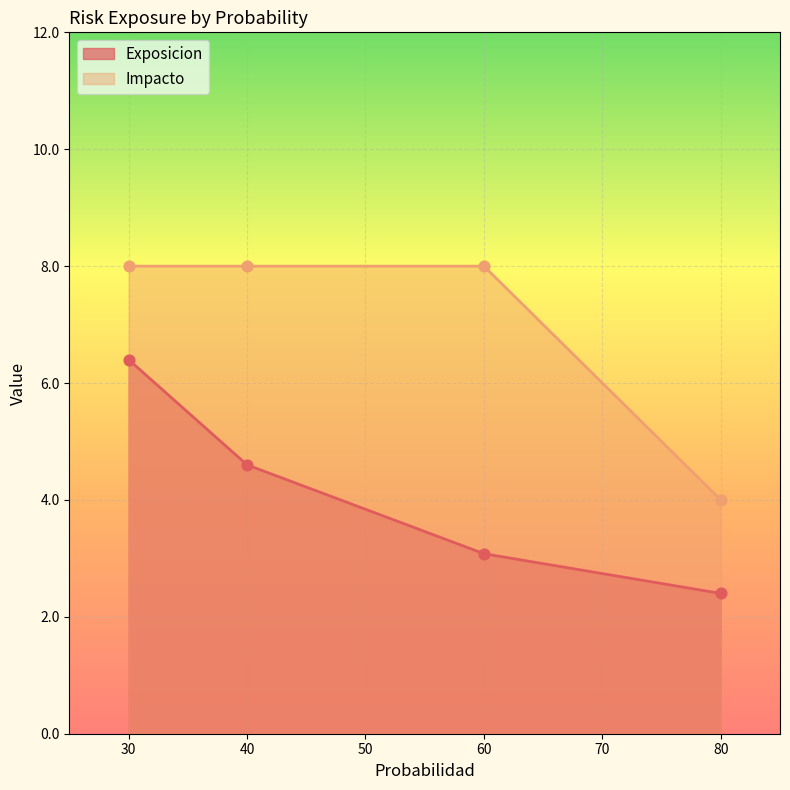

What is the total value across all series at 40?

12.6